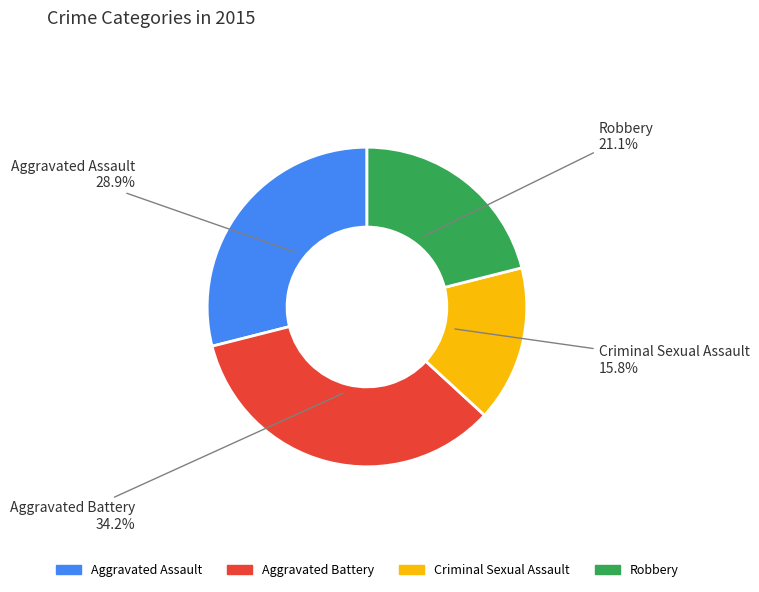

What portion of the pie excludes Aggravated Assault?

71.1%